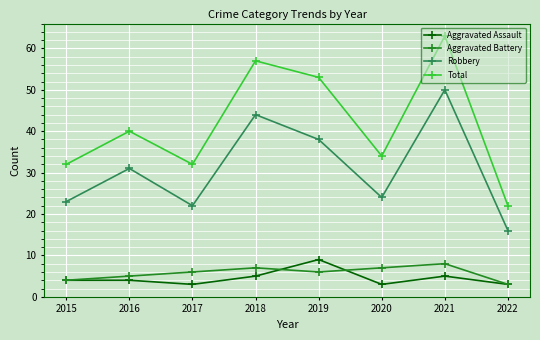

At which category does Aggravated Battery reach its first local valley?

2019